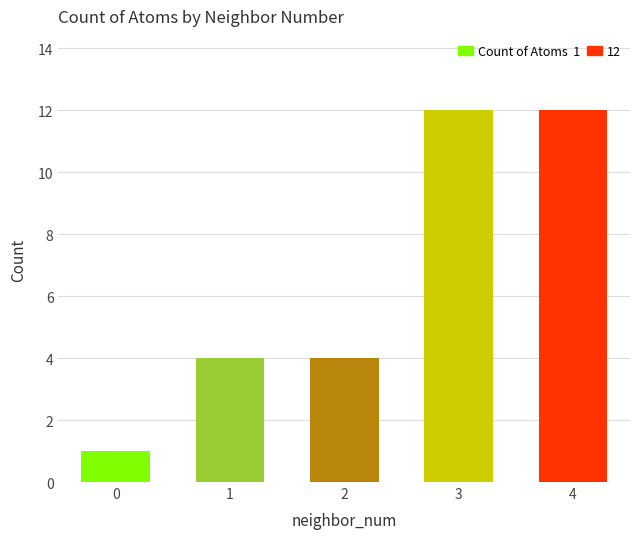

The chart shows a value of 4 at 2. True or false?

True